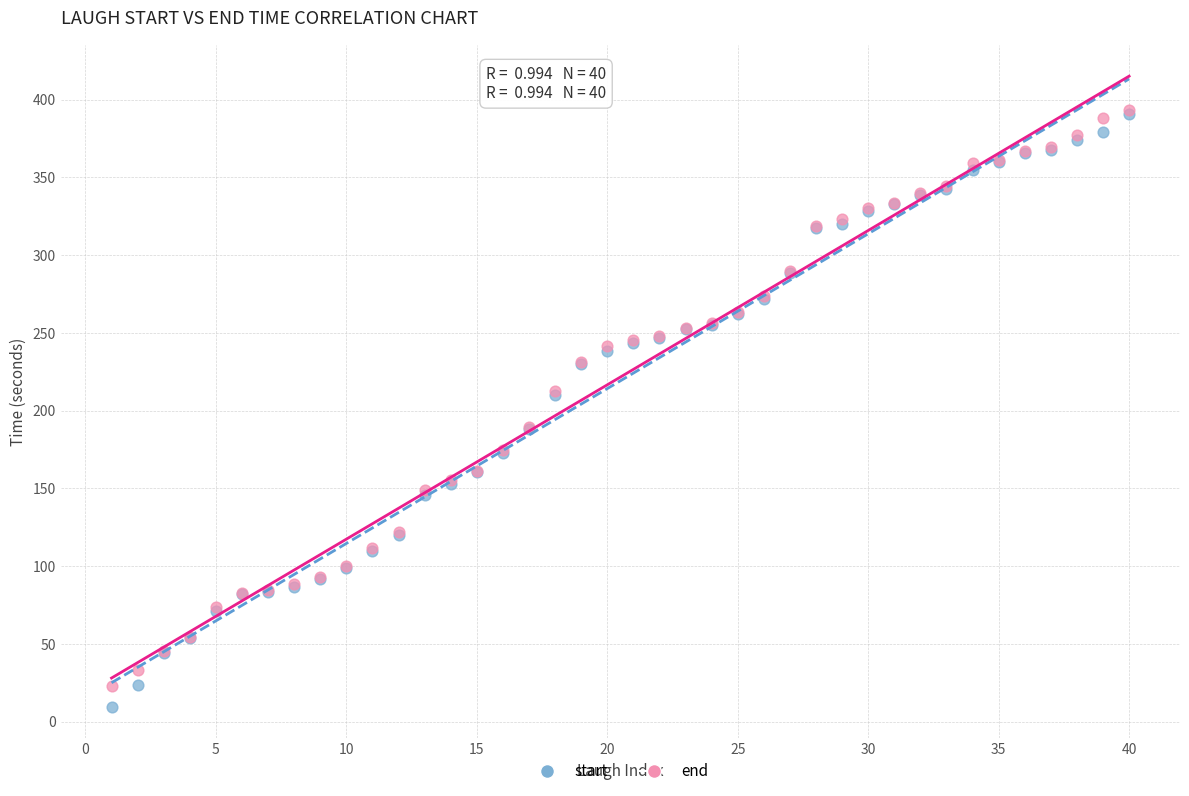

What are all the series names shown in the legend?

start, end